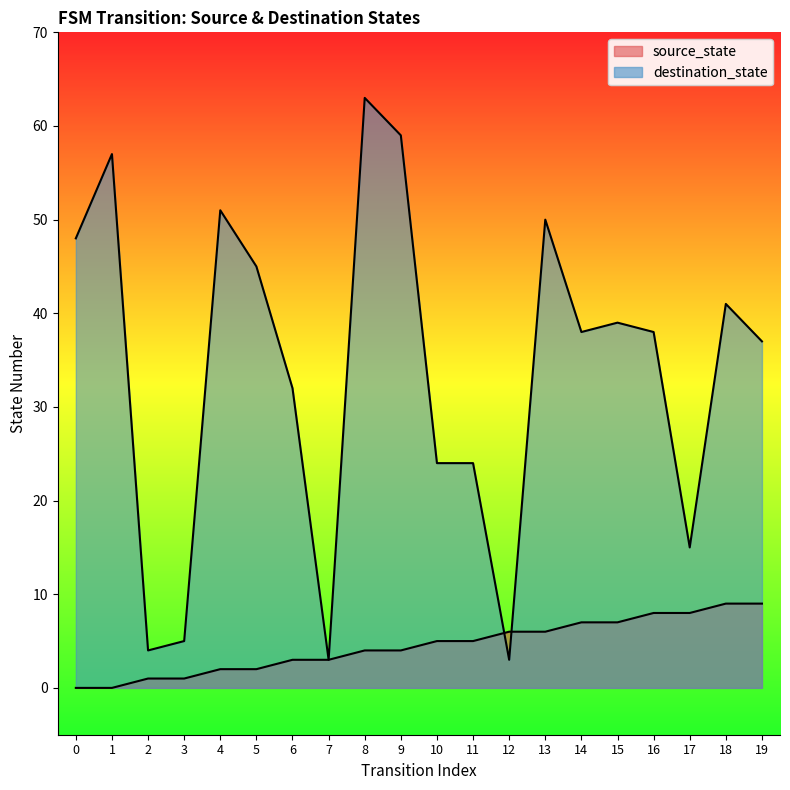

At how many categories does at least one series exceed 32?

12